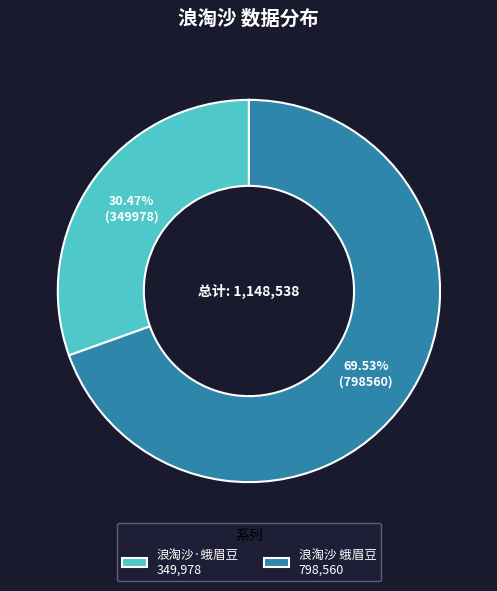

Which category accounts for the majority?

浪淘沙 蛾眉豆